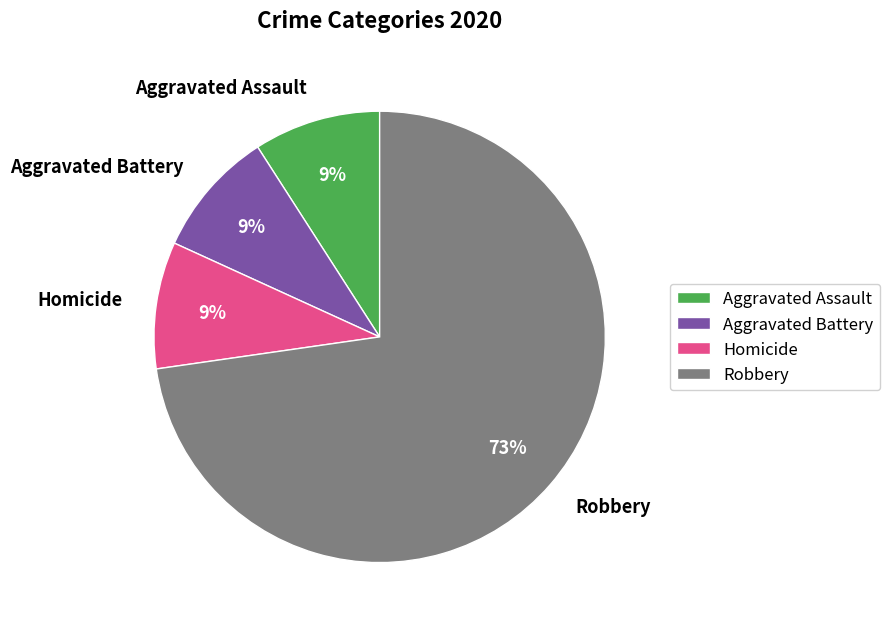

Between Robbery and Aggravated Battery, which is larger?

Robbery